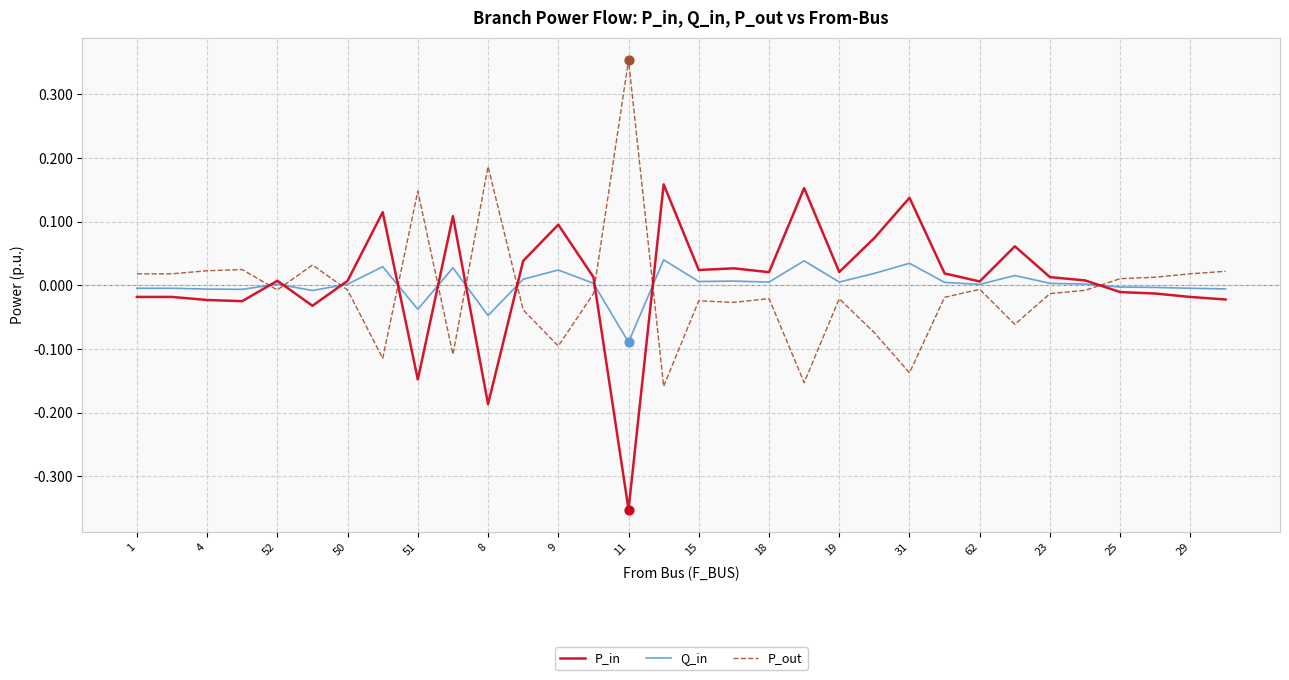

After their last crossing, which series has the higher values: P_in or P_out?

P_out